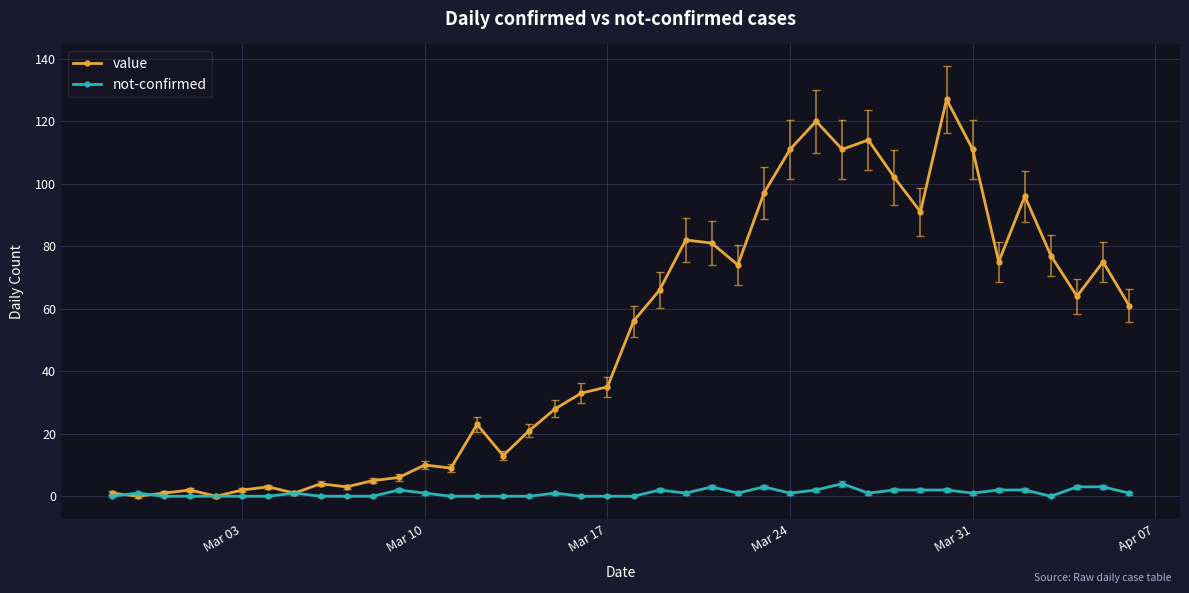

At how many categories does at least one series exceed 16?

25